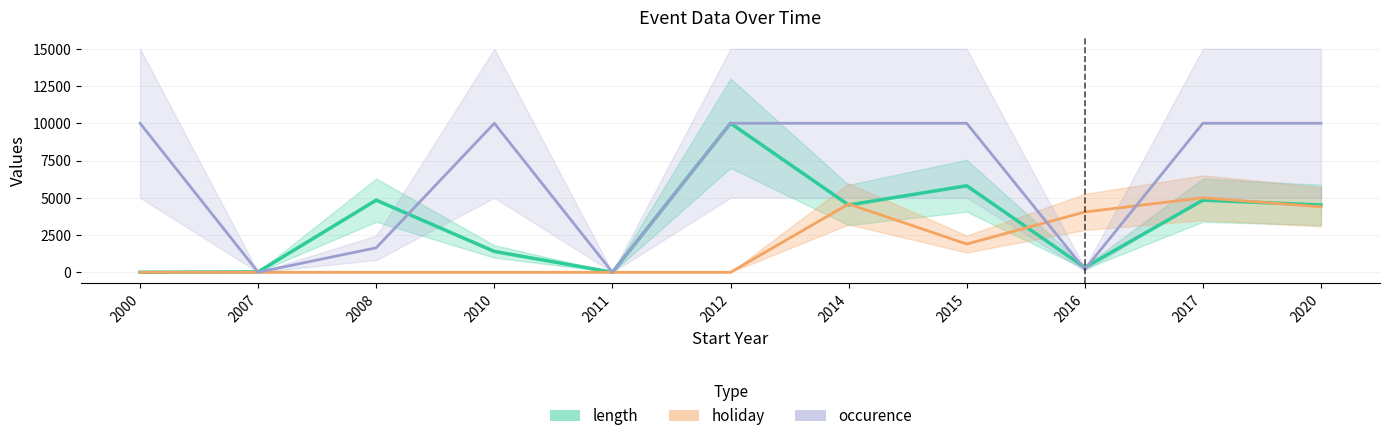

What is the difference between the maximum and minimum values in the holiday series?

5000.0